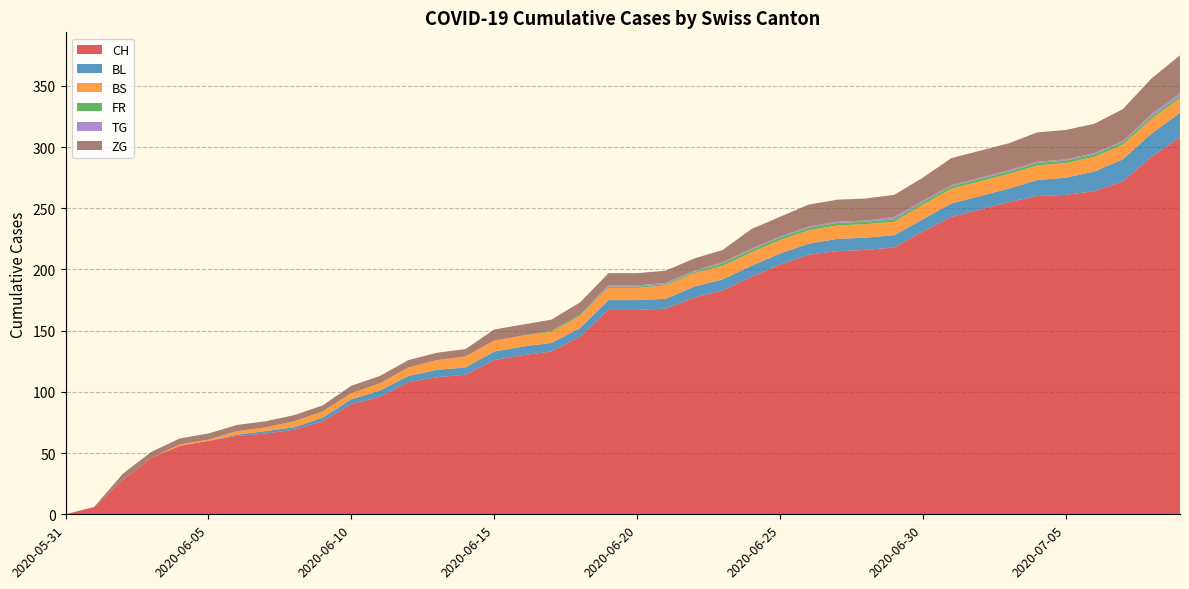

Reading left to right, list all the values displayed in this chart.

CH: 0	6	28	46	56	60	64	66	69	76	90	96	108	112	114	126	130	133	145	167	167	168	177	183	194	204	212	215	216	218	231	243	249	255	260	261	264	272	292	308
BL: 0	0	0	0	0	0	1	2	2	3	4	5	5	6	6	7	7	7	7	8	8	8	9	9	9	9	9	10	10	10	10	11	11	11	13	14	16	18	19	20
BS: 0	0	0	0	1	1	3	3	5	5	5	6	7	8	9	9	9	9	10	10	10	11	11	11	11	11	11	11	11	11	12	12	12	12	12	12	12	12	12	12
FR: 0	0	0	0	0	0	0	0	0	0	0	0	0	0	0	0	0	1	1	1	1	1	1	2	2	2	2	2	2	2	2	2	2	2	2	2	2	2	2	2
TG: 0	0	0	0	0	0	0	0	0	0	0	0	0	0	0	0	0	0	0	1	1	1	1	1	1	1	1	1	1	2	1	1	1	1	1	1	1	1	2	2
ZG: 0	0	5	5	5	5	5	5	5	5	6	6	6	6	6	9	9	9	10	10	10	10	10	10	16	16	18	18	18	18	19	22	22	22	24	24	24	26	29	31